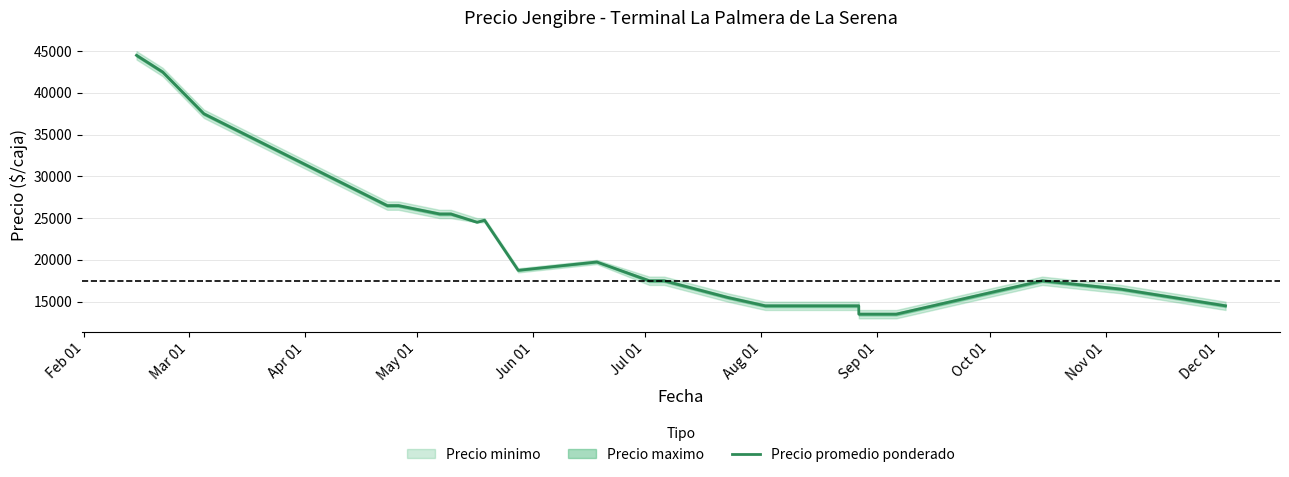

How many data points are above 17500?

11